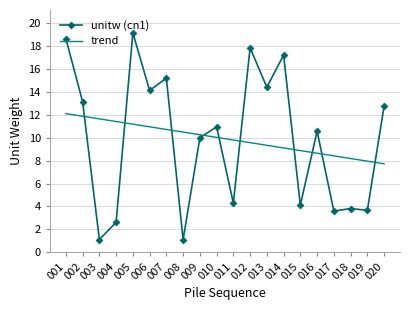

List the series in order of their peak value, lowest first.

trend, unitw (cn1)